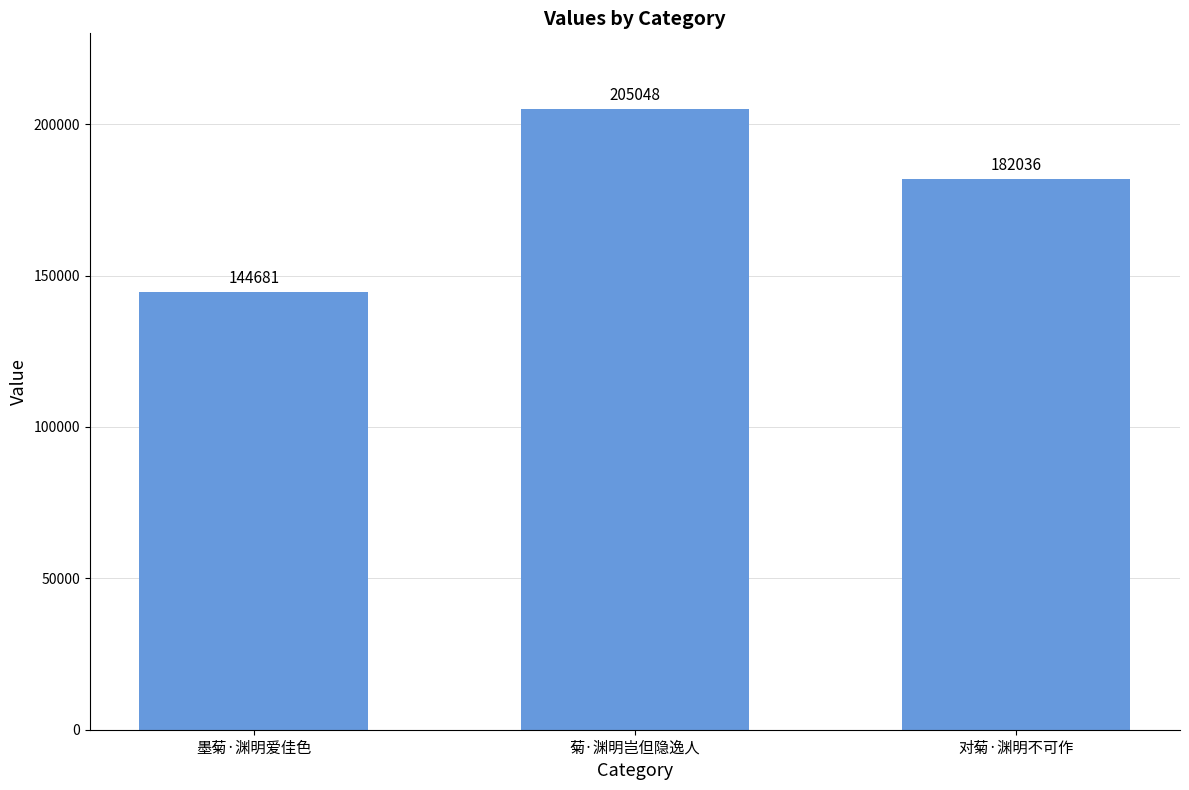

How many categories are shown in the chart?

3